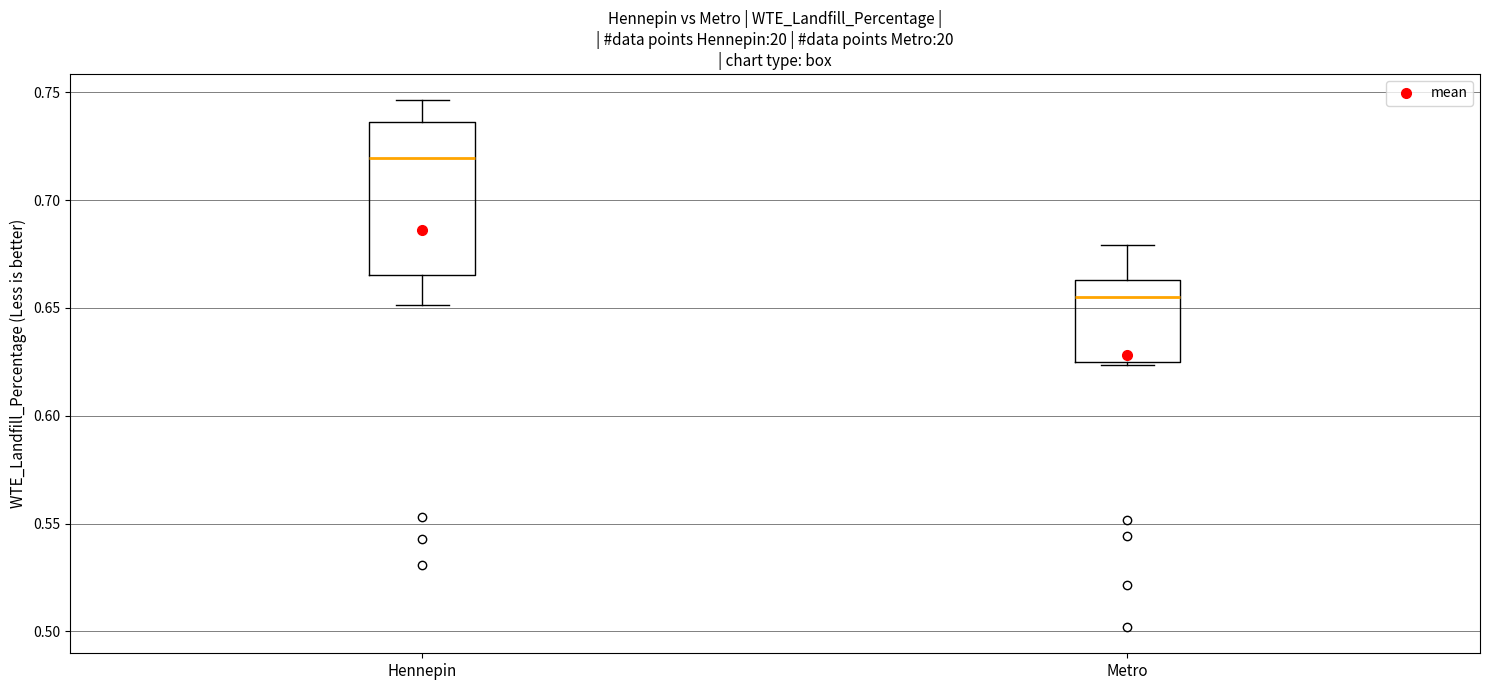

Which box's median line is the lowest?

Metro